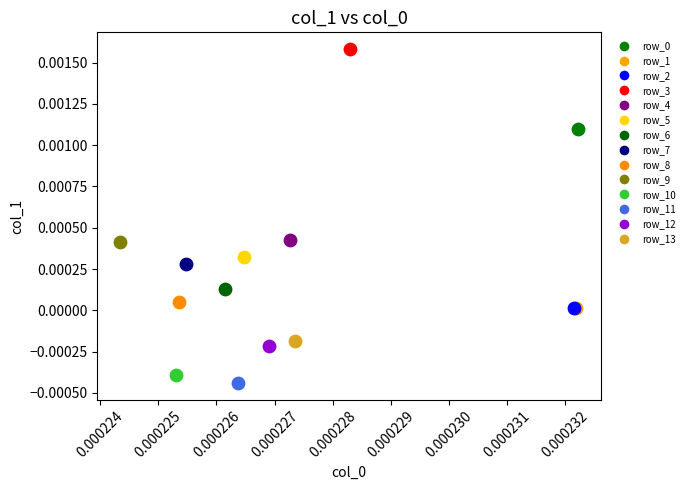

Which series reaches the maximum Y coordinate?

row_3